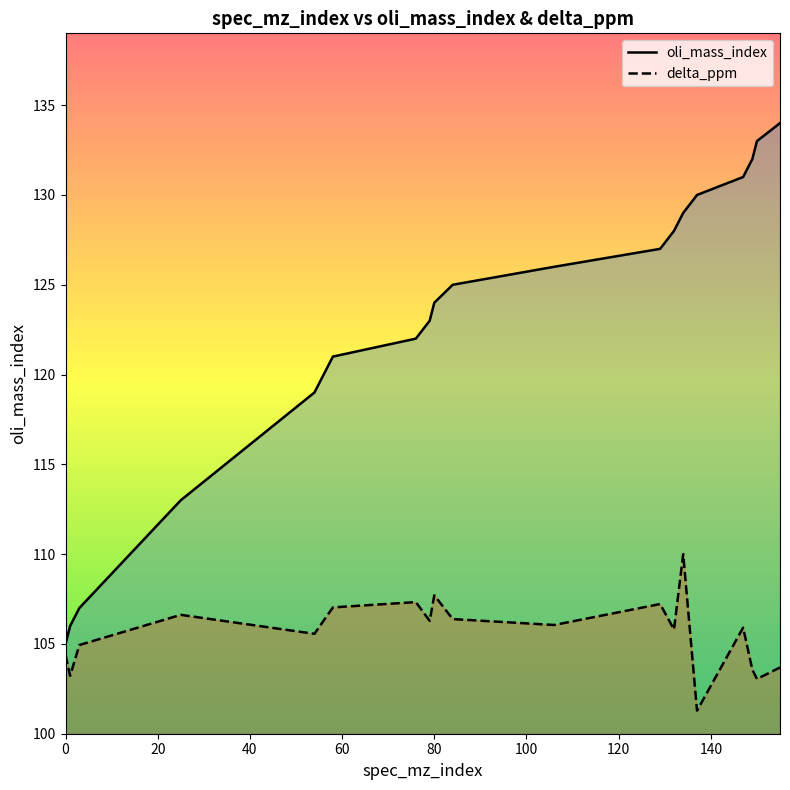

What is the difference between the maximum and minimum values in the delta_ppm series?

8.7